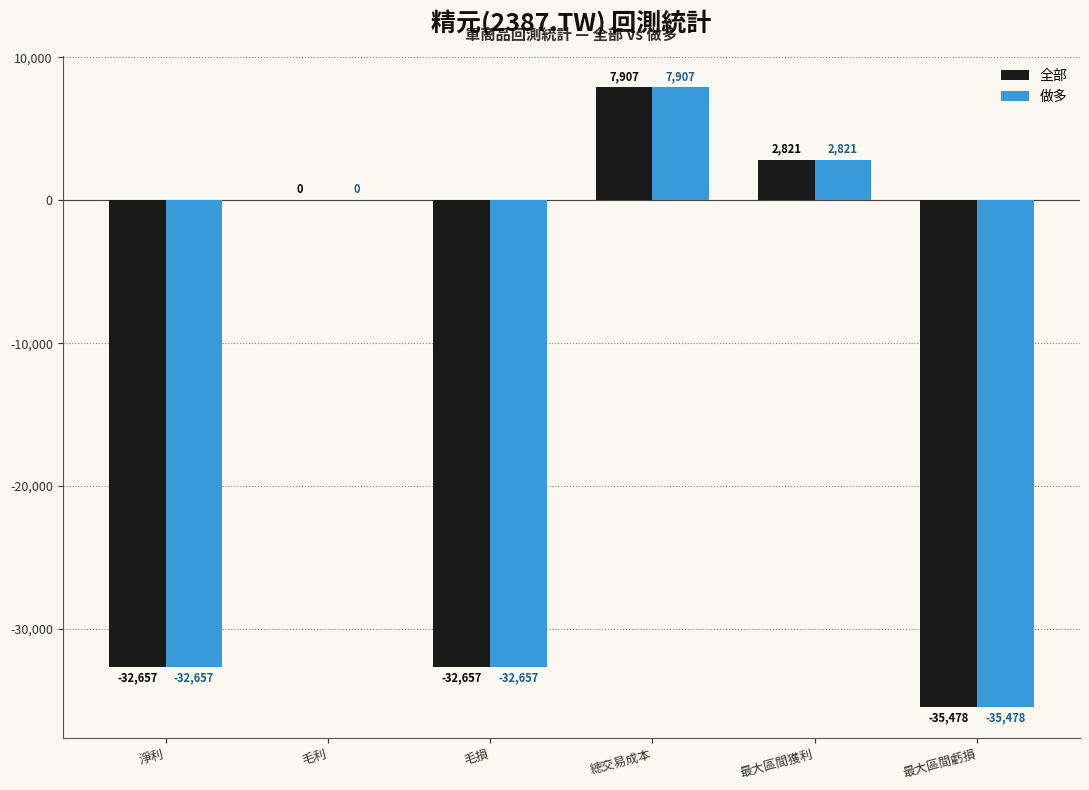

Reading left to right, list all the values displayed in this chart.

全部: -32657	0	-32657	7907	2821	-35478
做多: -32657	0	-32657	7907	2821	-35478